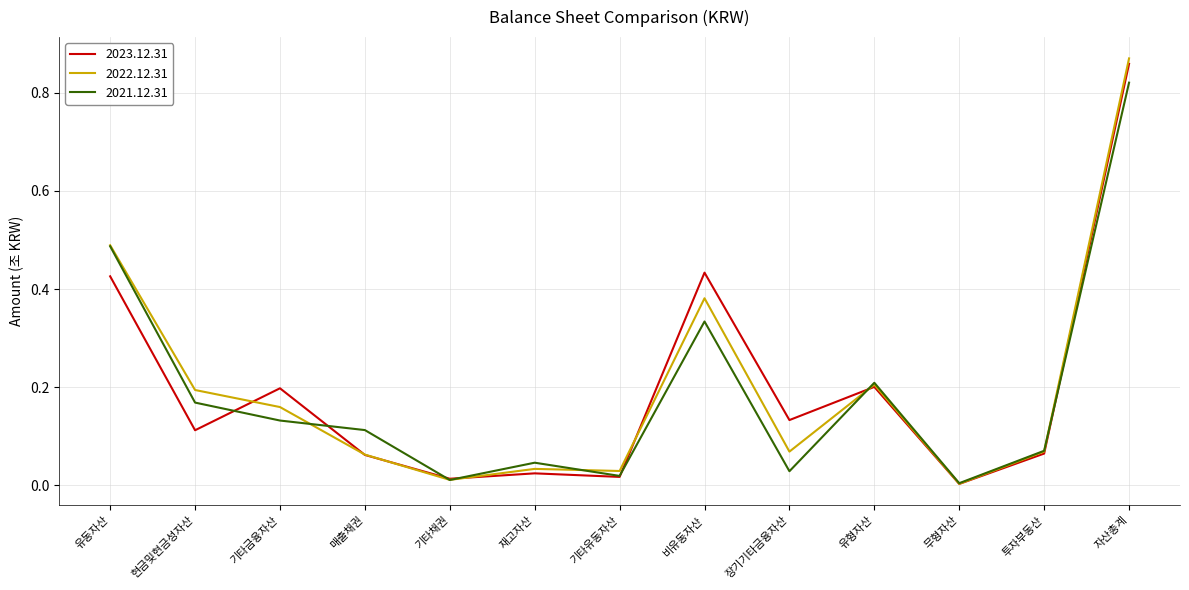

The value of 2022.12.31 at 유형자산 is 0.2. True or false?

True